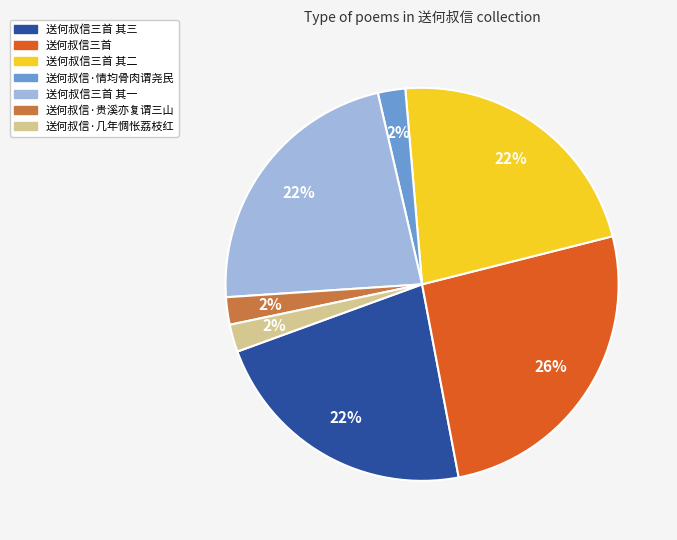

Approximately how many times larger is the value at 送何叔信·贵溪亦复谓三山 compared to 送何叔信·情均骨肉谓尧民?

1.0